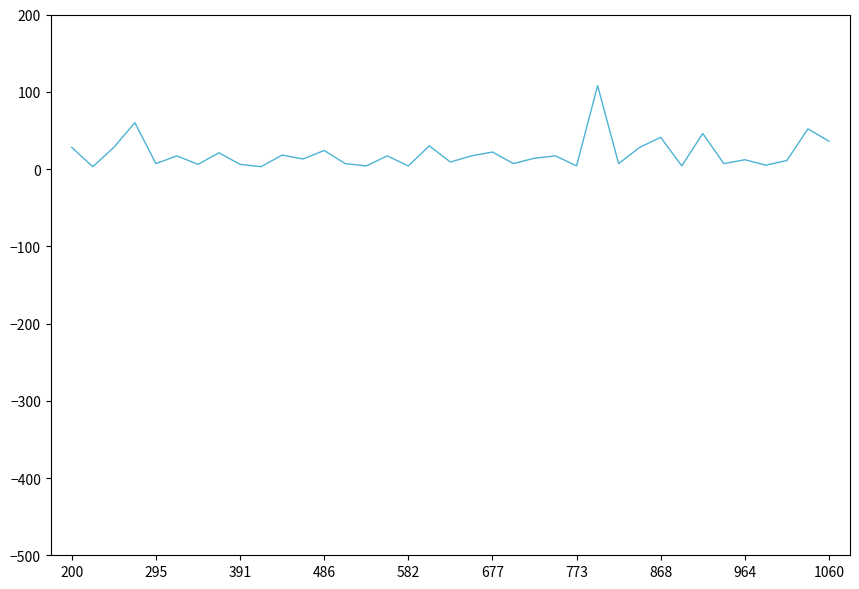

What is the minimum value shown in the chart?

3